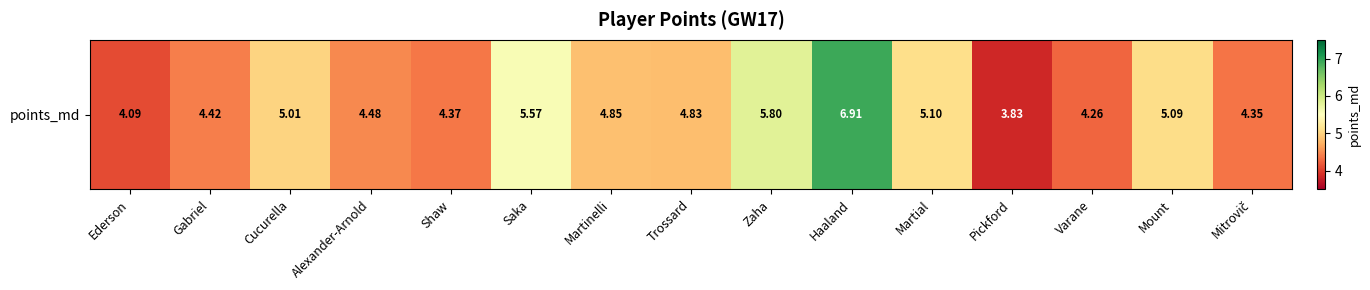

Which label corresponds to the largest value in the chart?

Haaland